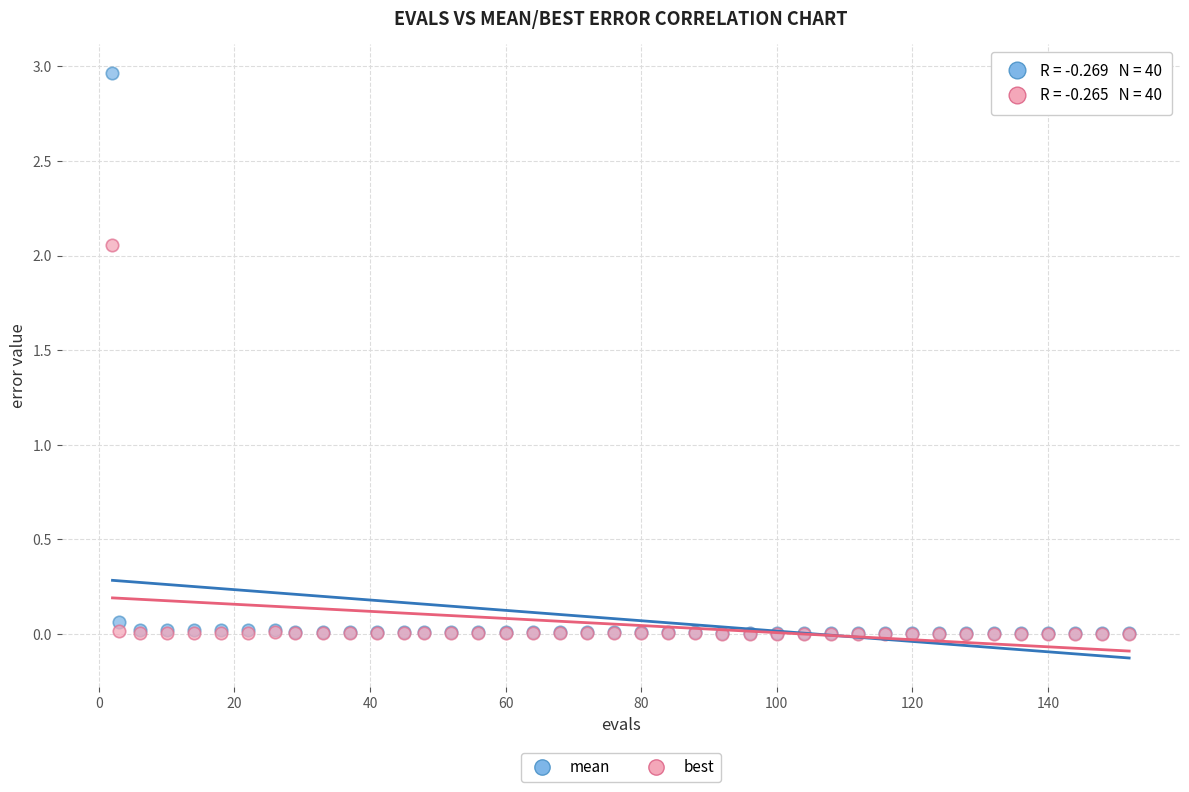

What are all the series names shown in the legend?

mean, best